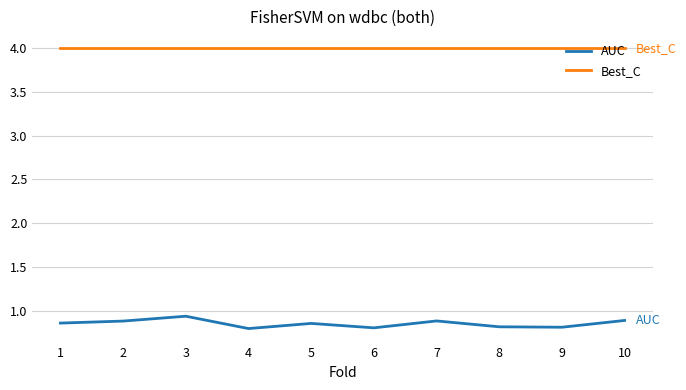

Rank the series at 1 from highest to lowest value.

Best_C, AUC